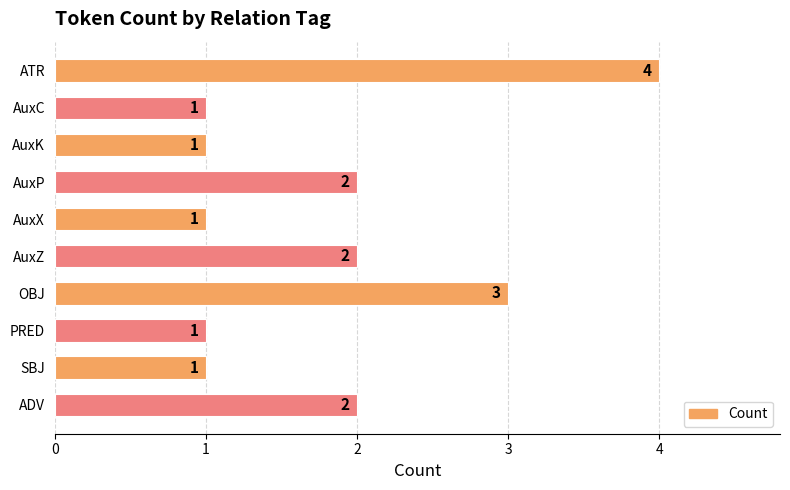

Reading top to bottom, list all the values displayed in this chart.

4	1	1	2	1	2	3	1	1	2